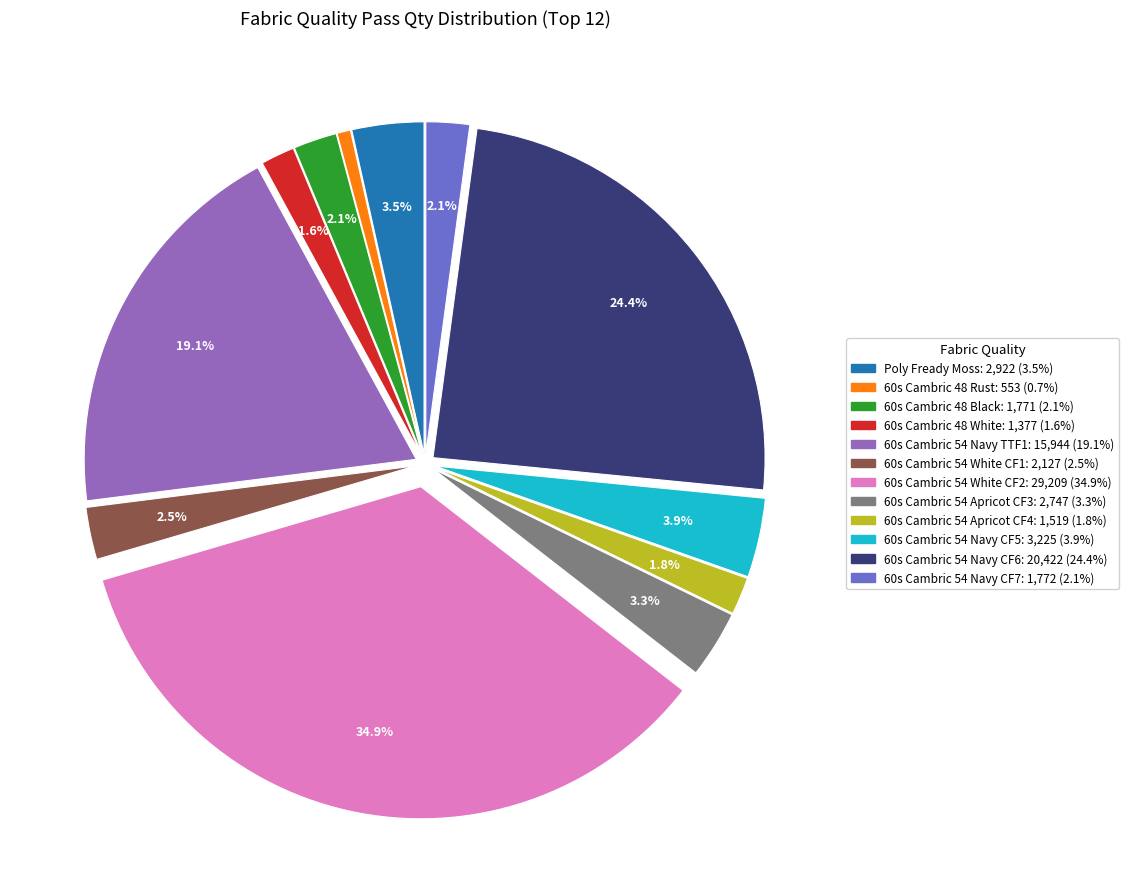

Is there any slice that represents more than half of the pie?

No